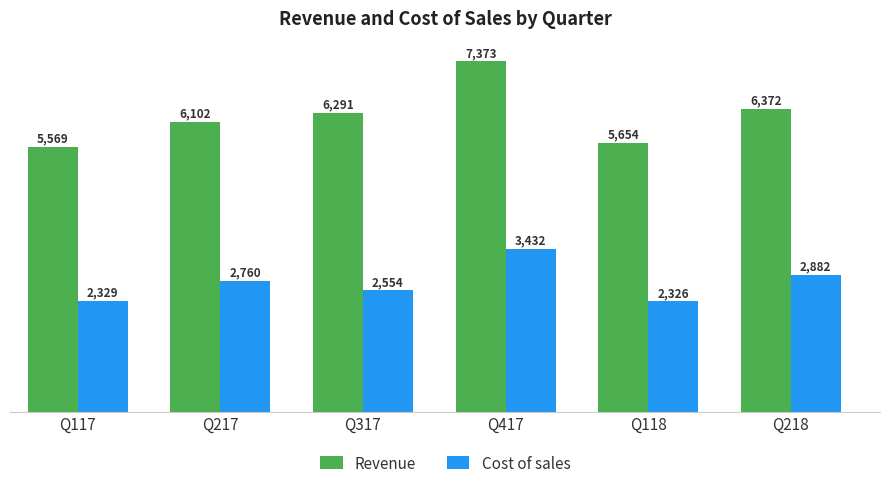

At which label is Revenue closest to 6471?

Q218